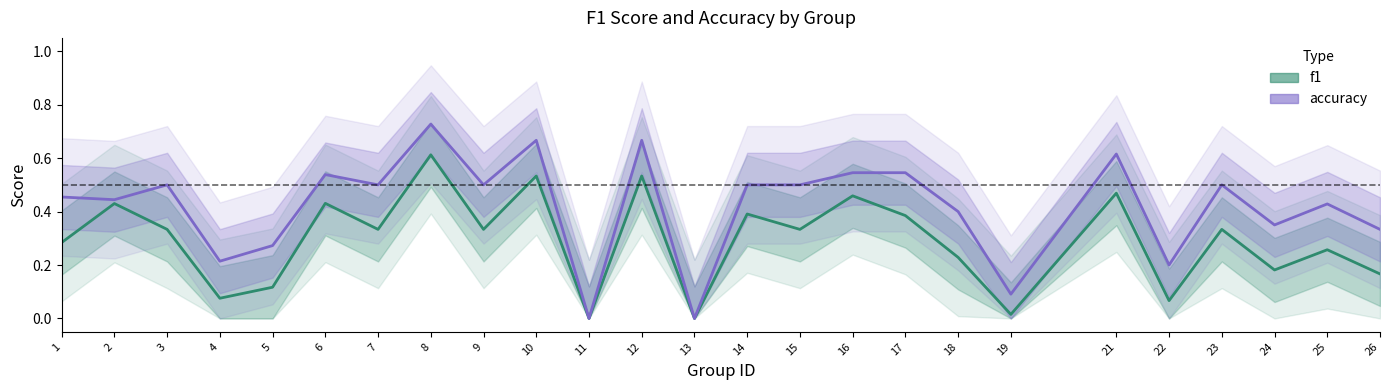

Which category has the lowest value in the f1 series?

11